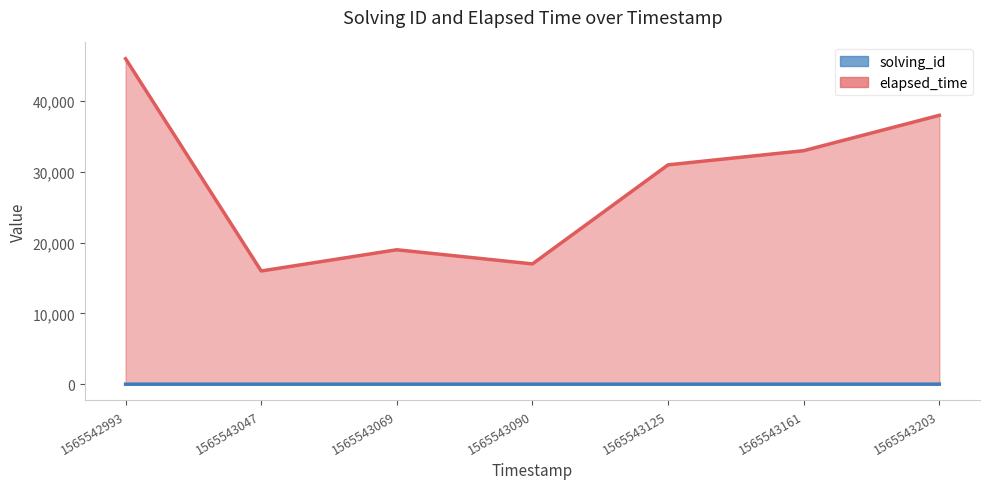

True or false: elapsed_time and solving_id cross at least once.

False